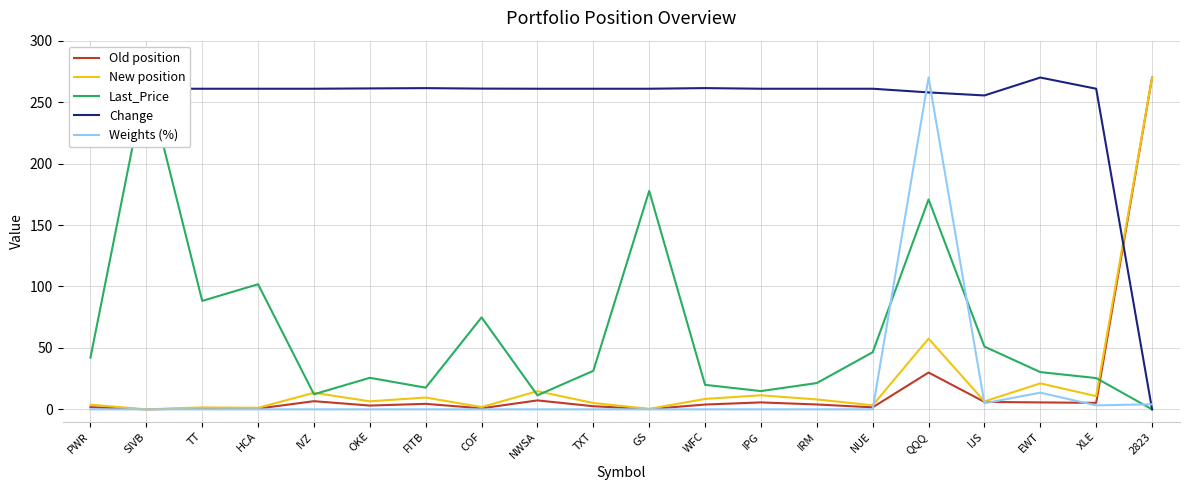

Where is the first local minimum for Last_Price?

TT